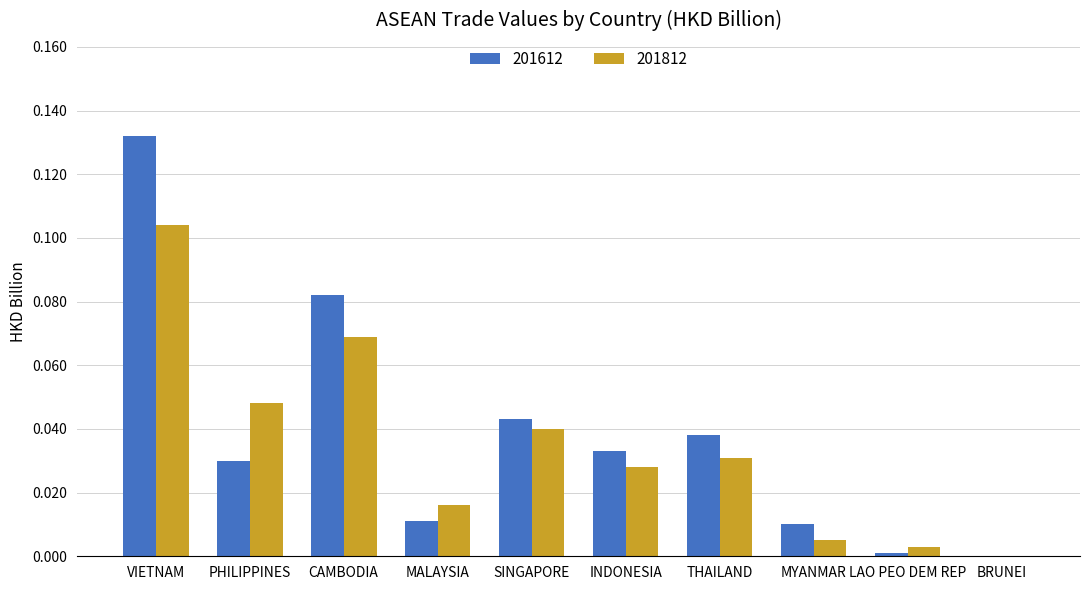

What is the sum of all 201612 values?

0.4